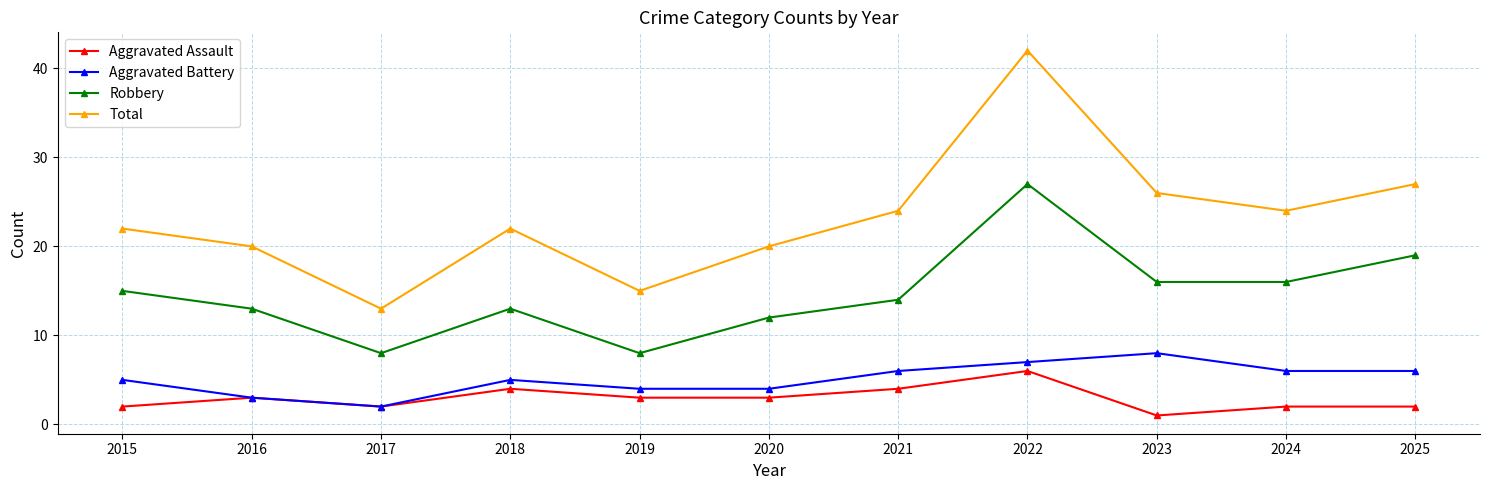

The Aggravated Battery series shows 4 at 2019. True or false?

True